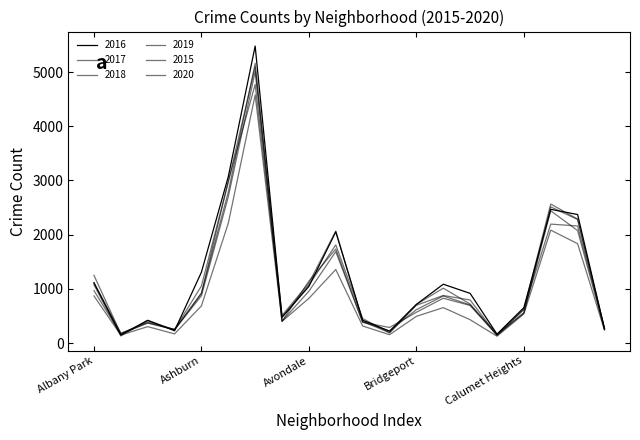

Reading left to right, extract all data points from this chart.

2016: Albany Park=1110	Andersonville=151	Archer Heights=419	Armour Square=227	Ashburn=1308	Auburn Gresham=3071	Austin=5481	Avalon Park=475	Avondale=1046	Belmont Cragin=2053	Beverly=421	Boystown=219	Bridgeport=713	Brighton Park=1086	Bucktown=917	Burnside=164	Calumet Heights=653	Chatham=2468	Chicago Lawn=2372	Chinatown=262
2018: Albany Park=1117	Andersonville=183	Archer Heights=374	Armour Square=248	Ashburn=924	Auburn Gresham=2787	Austin=5162	Avalon Park=401	Avondale=1142	Belmont Cragin=1736	Beverly=386	Boystown=224	Bridgeport=616	Brighton Park=869	Bucktown=704	Burnside=160	Calumet Heights=554	Chatham=2513	Chicago Lawn=2281	Chinatown=273
2020: Albany Park=870	Andersonville=147	Archer Heights=303	Armour Square=169	Ashburn=686	Auburn Gresham=2212	Austin=4578	Avalon Park=400	Avondale=825	Belmont Cragin=1357	Beverly=315	Boystown=154	Bridgeport=493	Brighton Park=654	Bucktown=431	Burnside=126	Calumet Heights=538	Chatham=2084	Chicago Lawn=1834	Chinatown=239
2017: Albany Park=1251	Andersonville=171	Archer Heights=391	Armour Square=251	Ashburn=1053	Auburn Gresham=2973	Austin=5095	Avalon Park=509	Avondale=1107	Belmont Cragin=2066	Beverly=404	Boystown=188	Bridgeport=697	Brighton Park=878	Bucktown=795	Burnside=145	Calumet Heights=620	Chatham=2566	Chicago Lawn=2288	Chinatown=253
2019: Albany Park=968	Andersonville=166	Archer Heights=368	Armour Square=249	Ashburn=872	Auburn Gresham=2701	Austin=5008	Avalon Park=405	Avondale=957	Belmont Cragin=1687	Beverly=385	Boystown=287	Bridgeport=568	Brighton Park=827	Bucktown=694	Burnside=142	Calumet Heights=561	Chatham=2441	Chicago Lawn=2076	Chinatown=253
2015: Albany Park=1076	Andersonville=131	Archer Heights=419	Armour Square=240	Ashburn=913	Auburn Gresham=2988	Austin=4771	Avalon Park=482	Avondale=1070	Belmont Cragin=1811	Beverly=452	Boystown=194	Bridgeport=713	Brighton Park=1013	Bucktown=720	Burnside=151	Calumet Heights=625	Chatham=2195	Chicago Lawn=2161	Chinatown=277